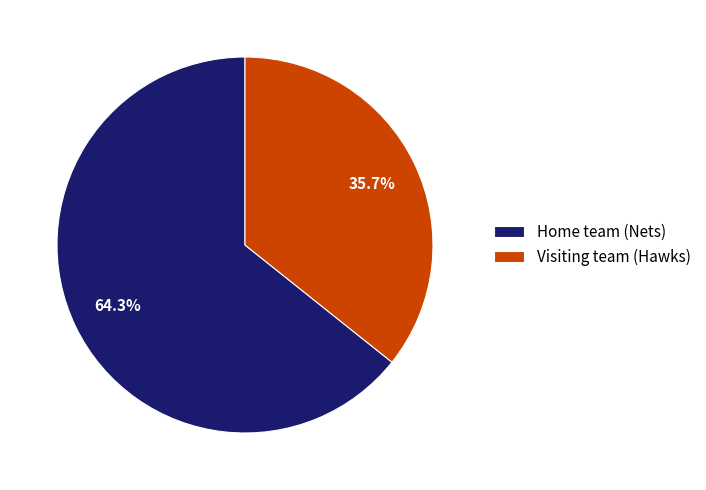

Does any single category account for the majority?

Yes